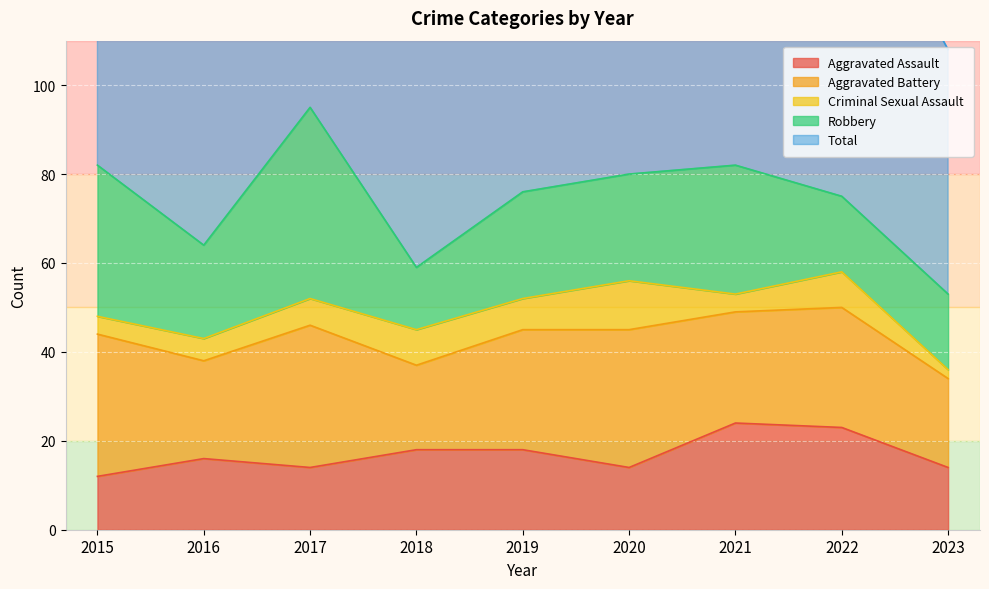

True or false: Total has a value of 172 at 2017.

False